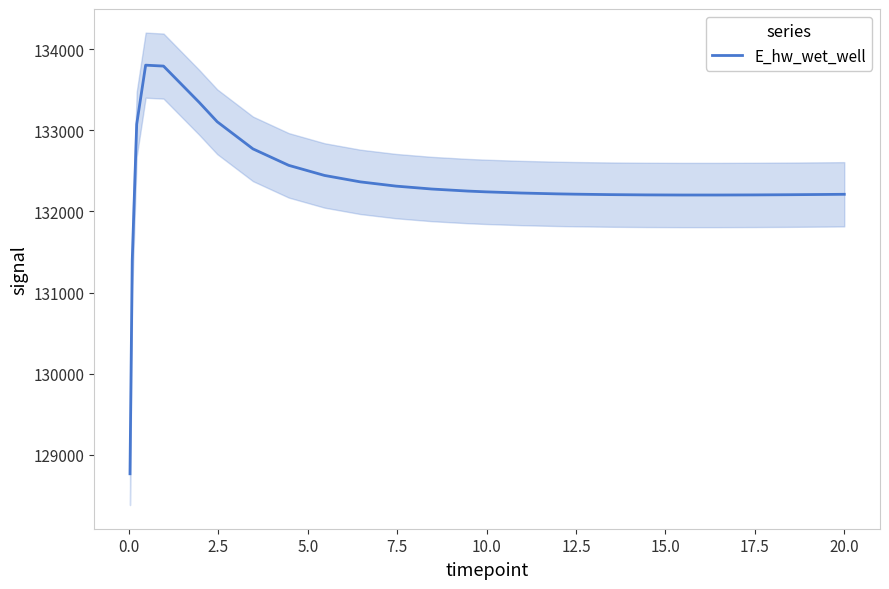

What is the highest value of the E_hw_wet_well series?

133804.6